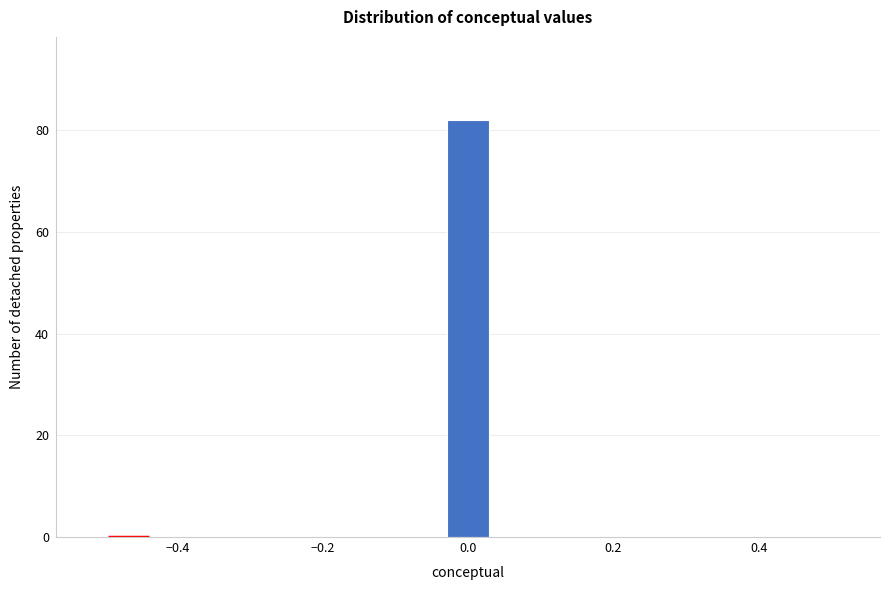

Around what value on the x-axis is the tallest bar? Give the approximate position of its centre, as read against the axis.

0.00